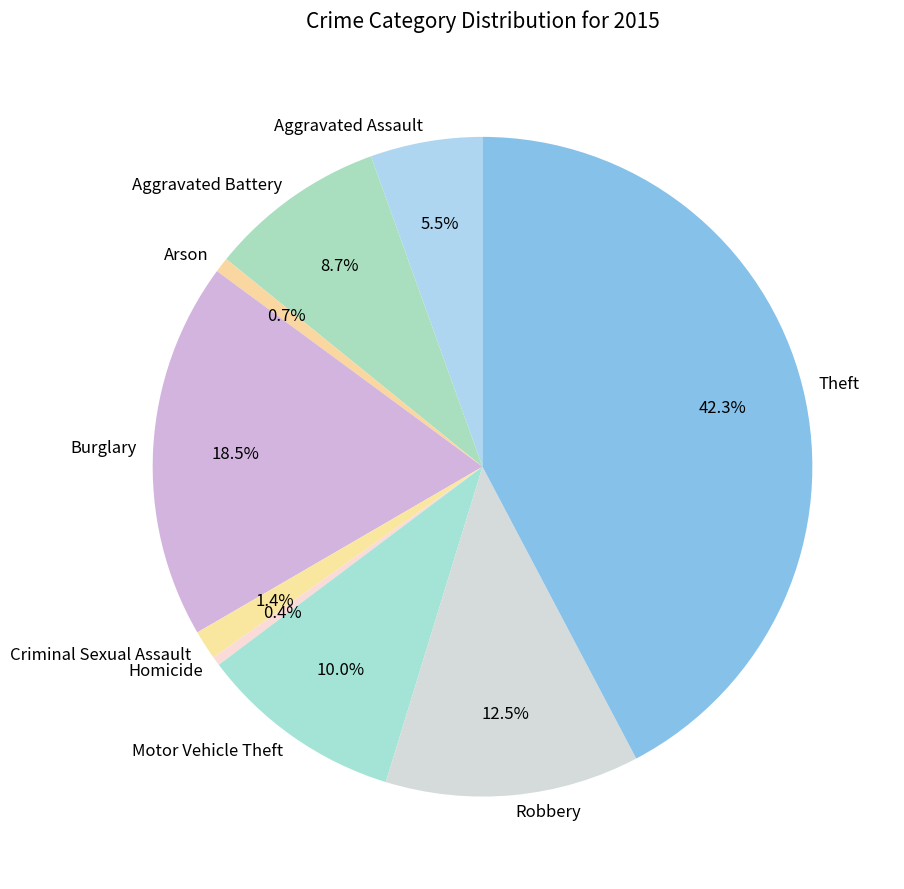

How many slices are in this pie chart?

9